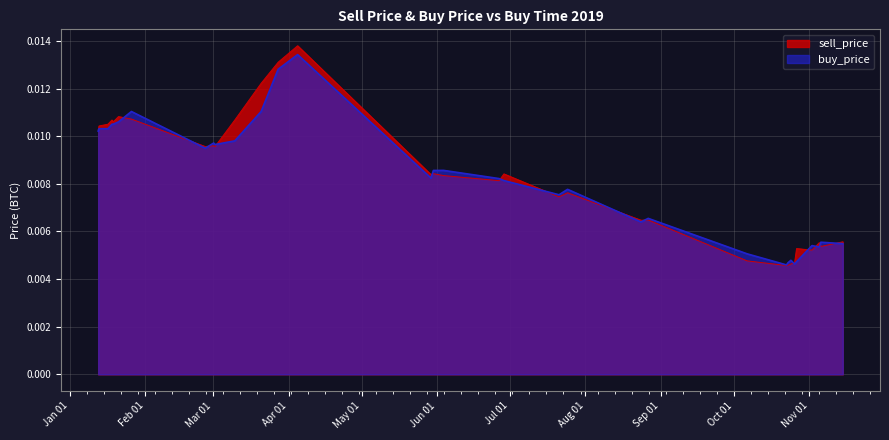

What are all the series names shown in the legend?

sell_price, buy_price